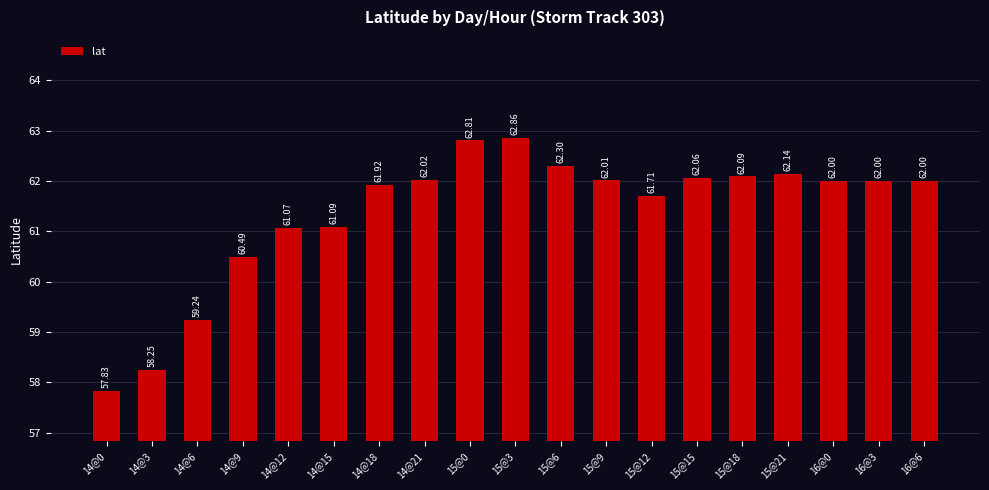

At which label is the value closest to 60?

14@9